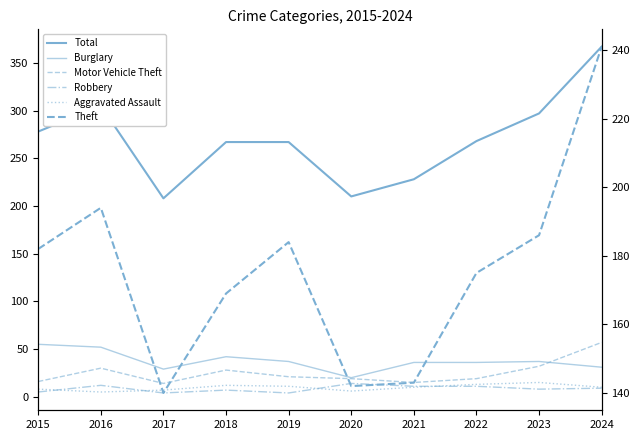

The Robbery series shows 5 at 2015. True or false?

True